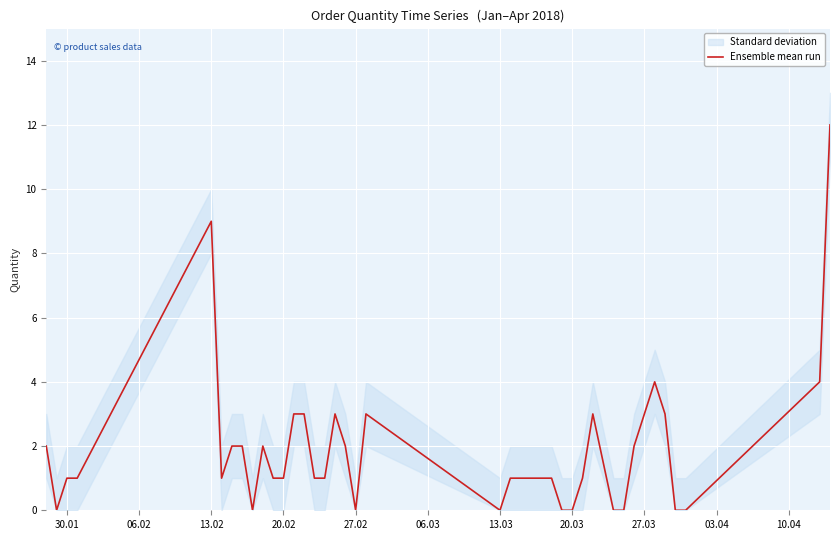

What is the highest value of the Ensemble mean run series?

12